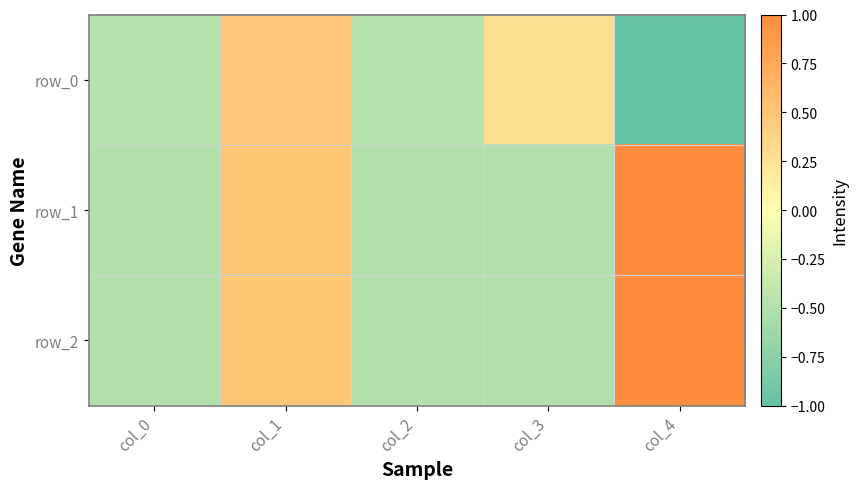

How many row_2 values are between 0 and 1?

2